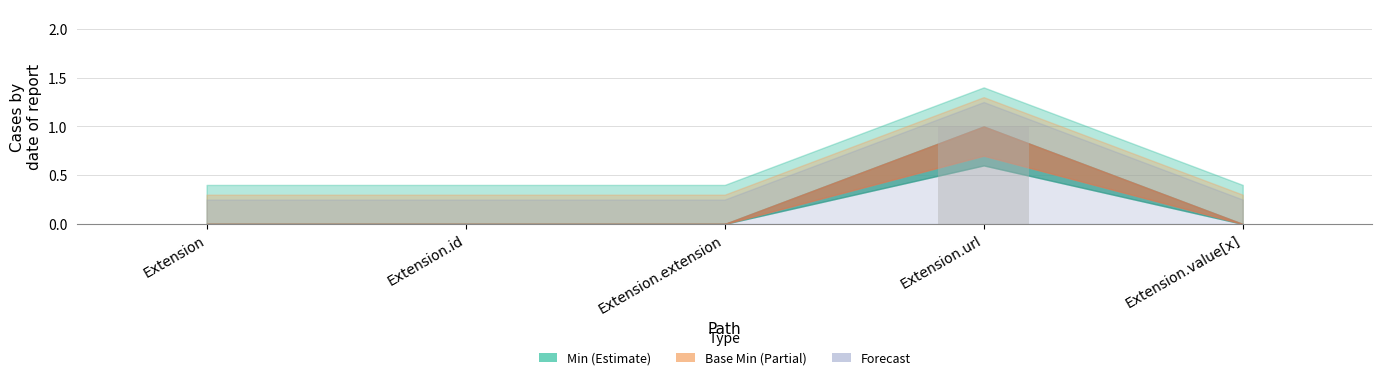

How many series are shown in this chart?

1